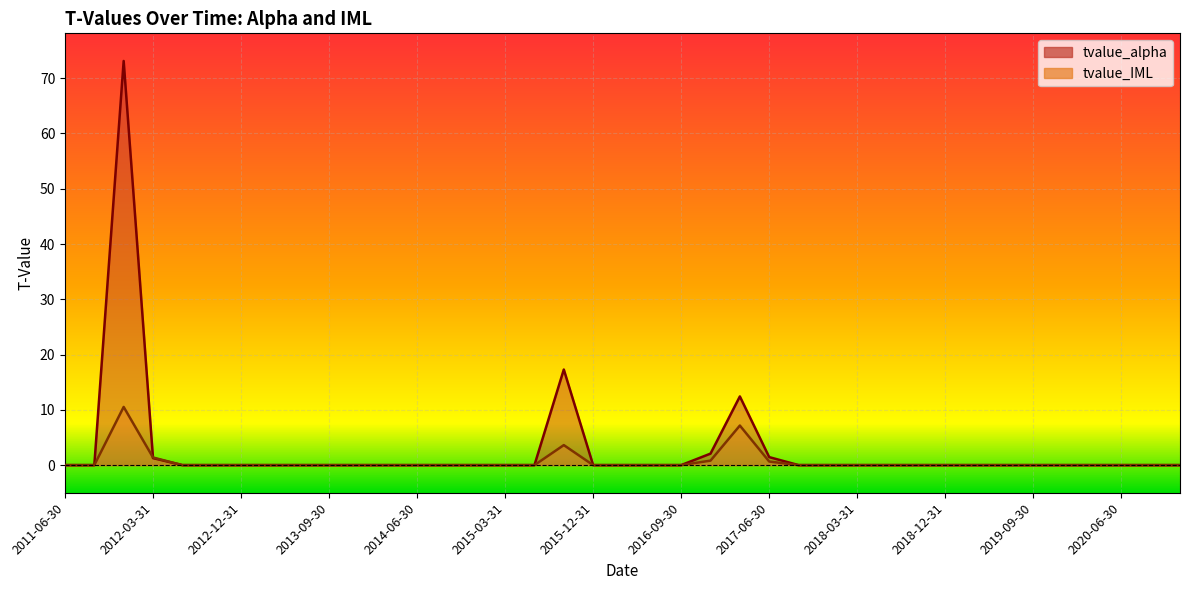

The tvalue_IML series shows -4.7 at 2015-12-31. True or false?

False